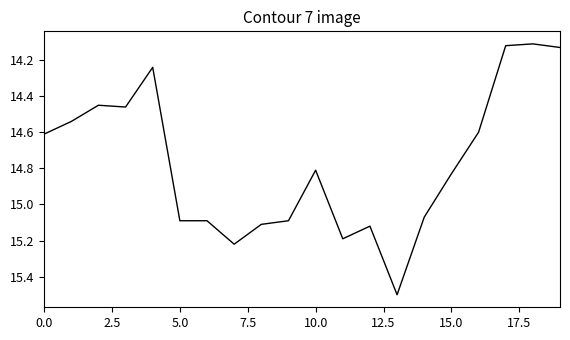

What is the greatest value displayed?

15.5